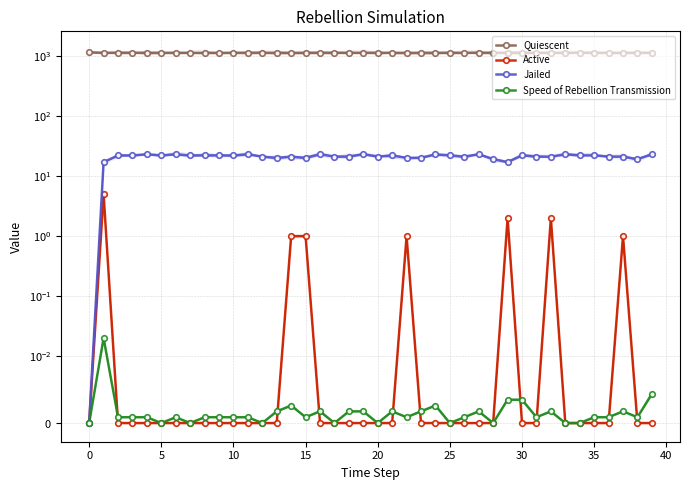

What is the label of the 26th point from the right?

14